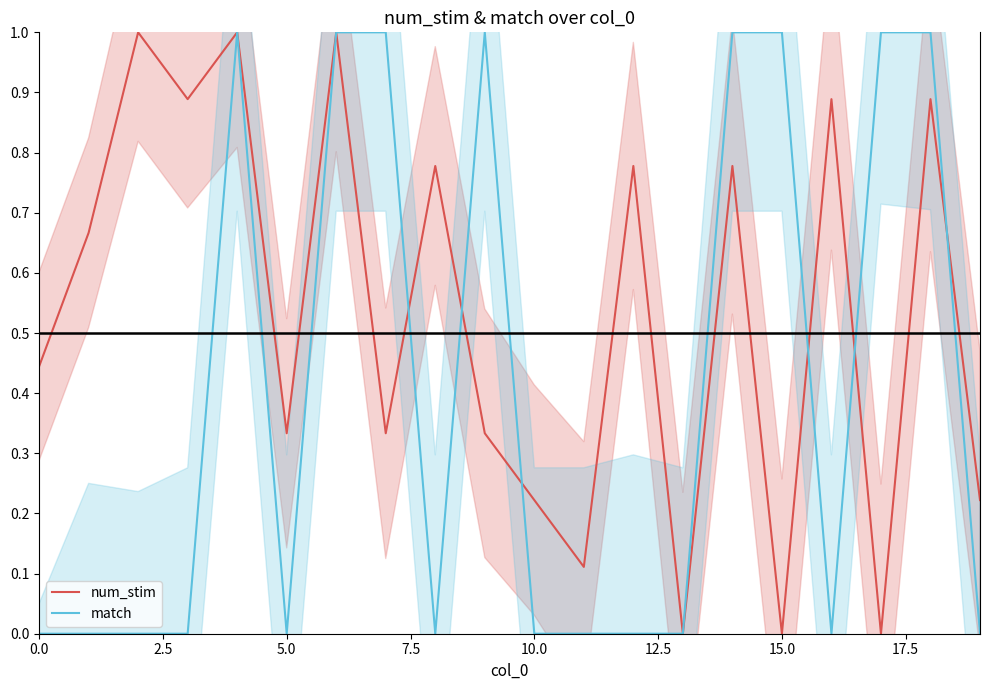

The match series shows 0.5 at 15.0. True or false?

False